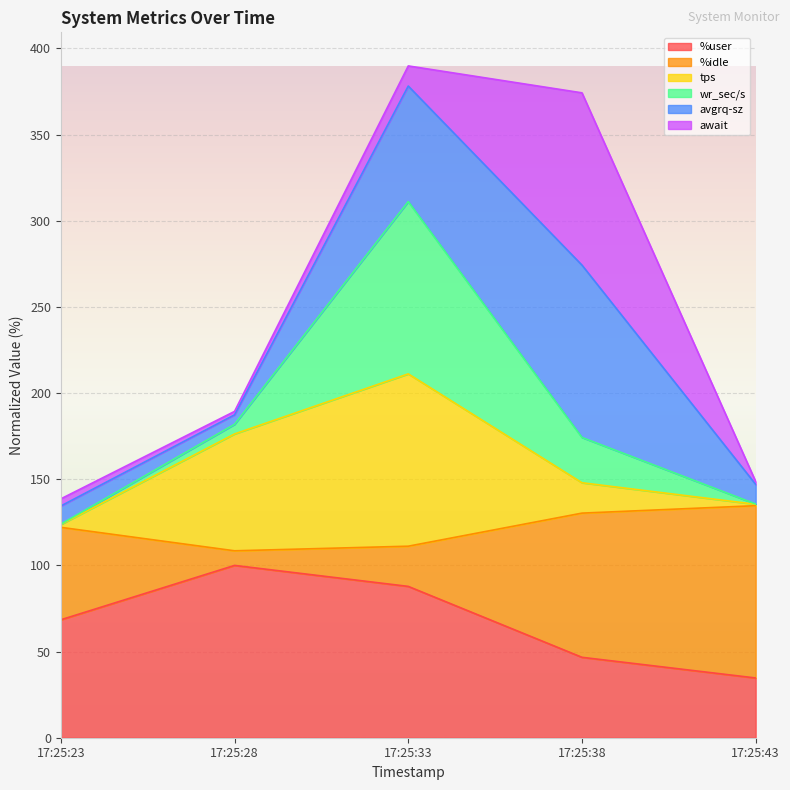

What is the highest value of the %user series?

100.0